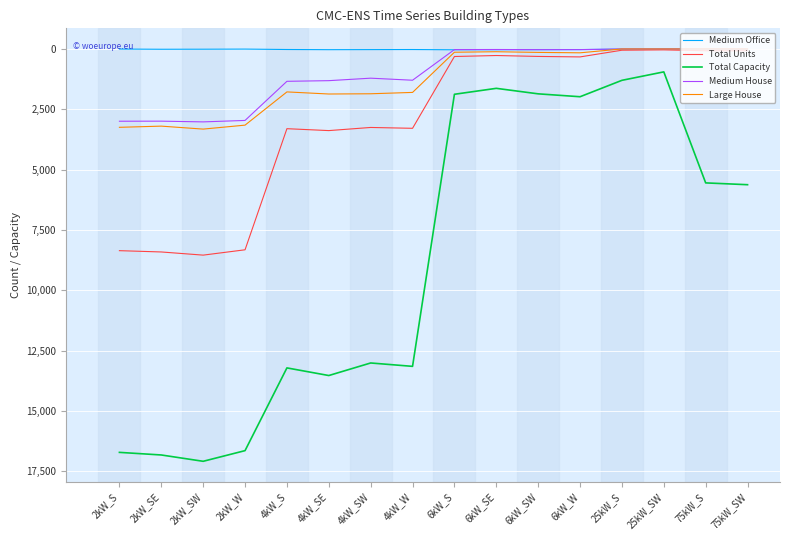

After their last crossing, which series has the higher values: Medium Office or Large House?

Medium Office